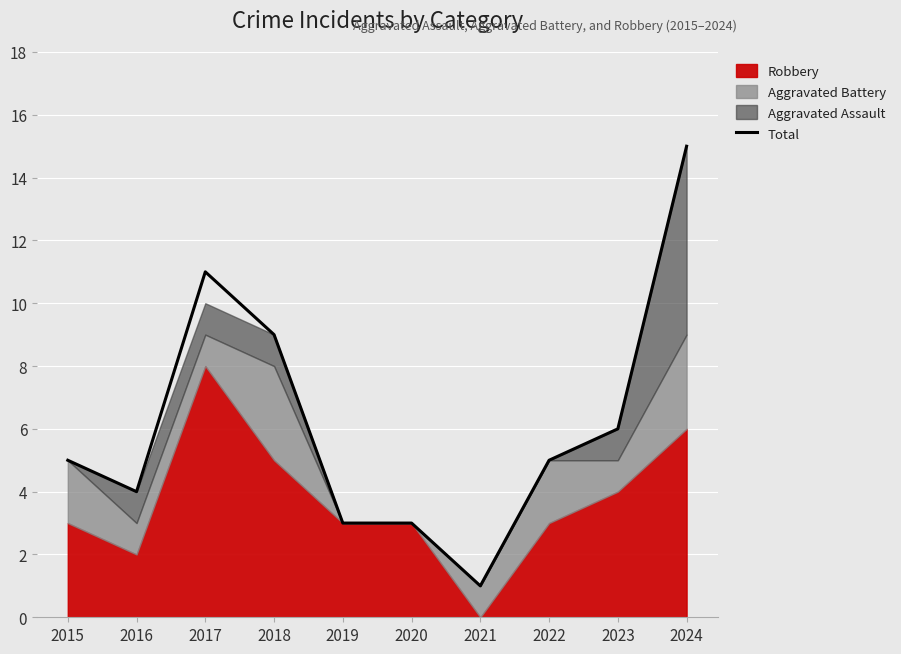

How many categories are shown in the chart?

10